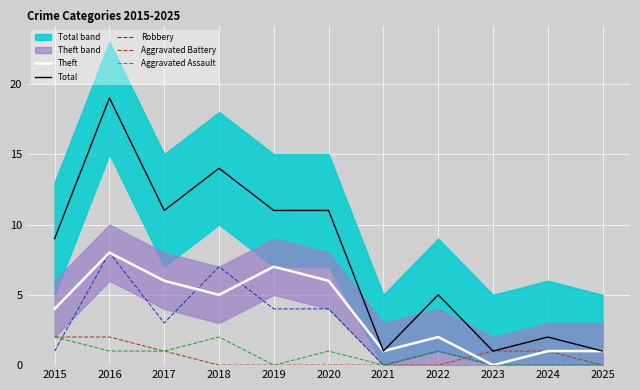

What is the difference between the maximum and minimum values in the Aggravated Battery series?

2